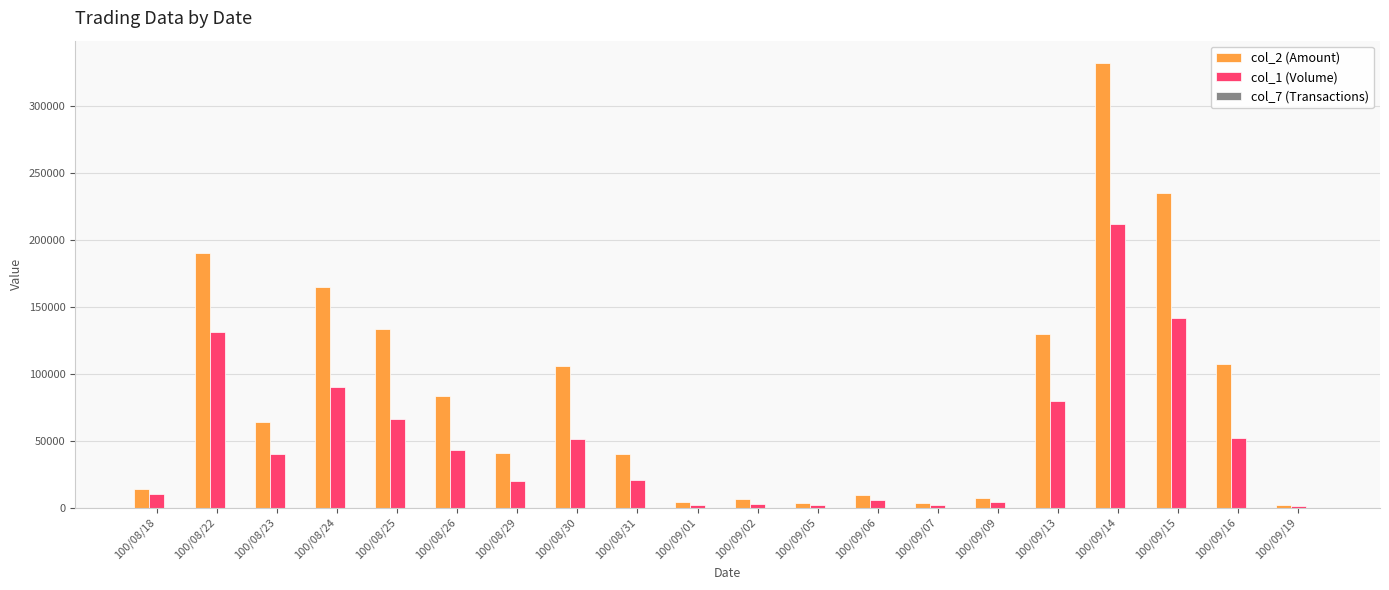

The value of col_2 (Amount) at 100/09/16 is 163901. True or false?

False